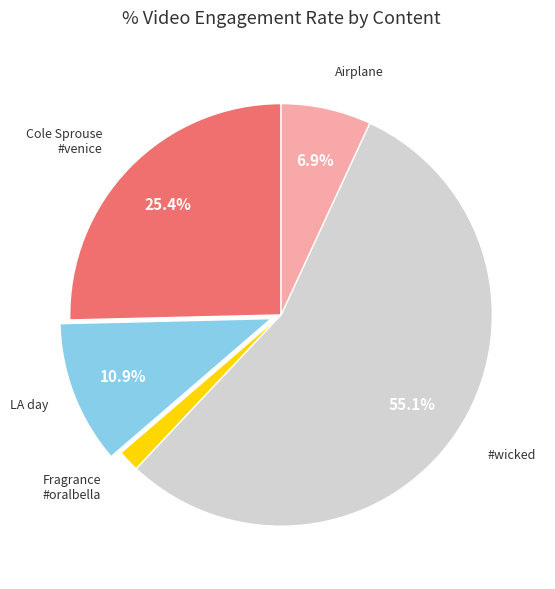

Is there any slice that represents more than half of the pie?

Yes